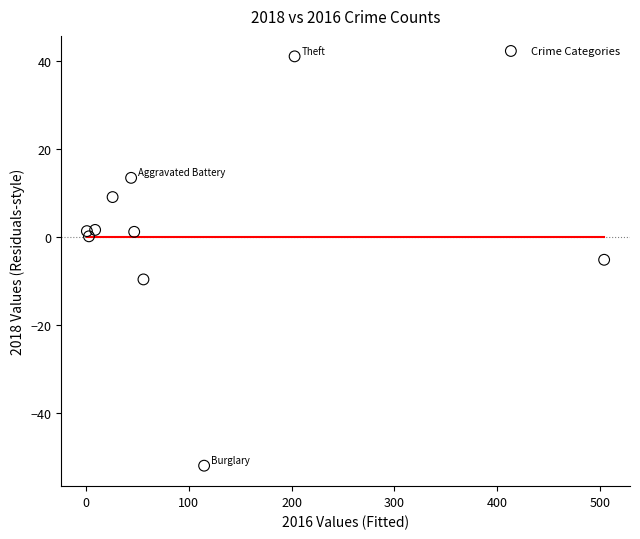

What is the range of X values (max minus min)?

503.0